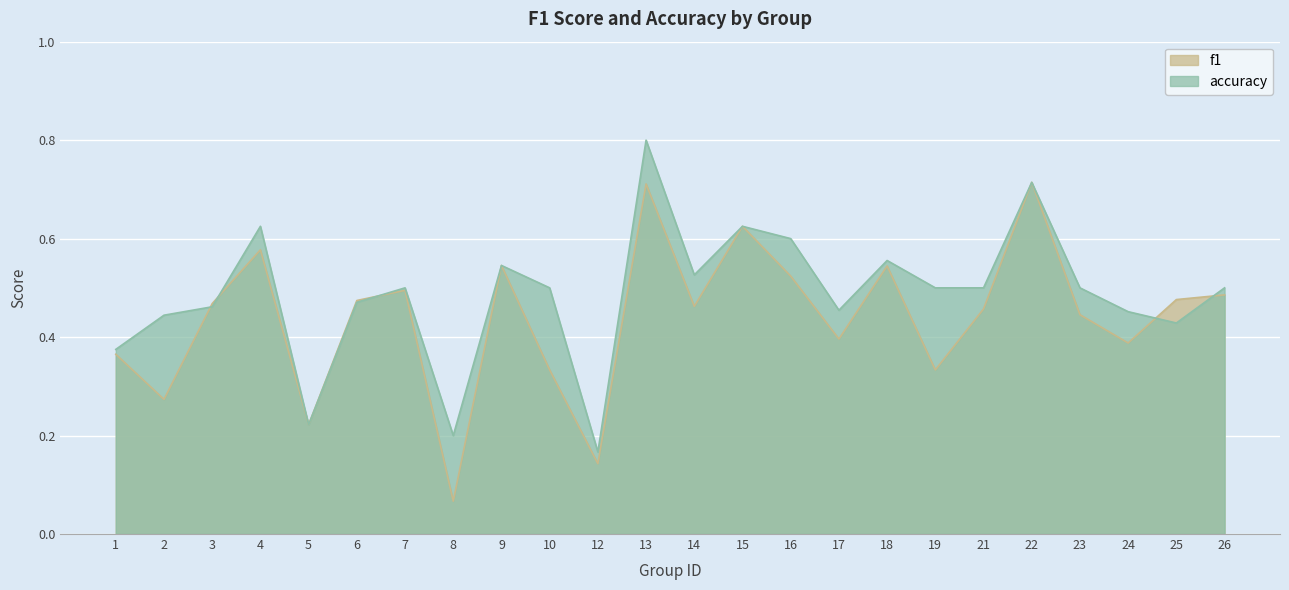

True or false: accuracy and f1 cross at least once.

True